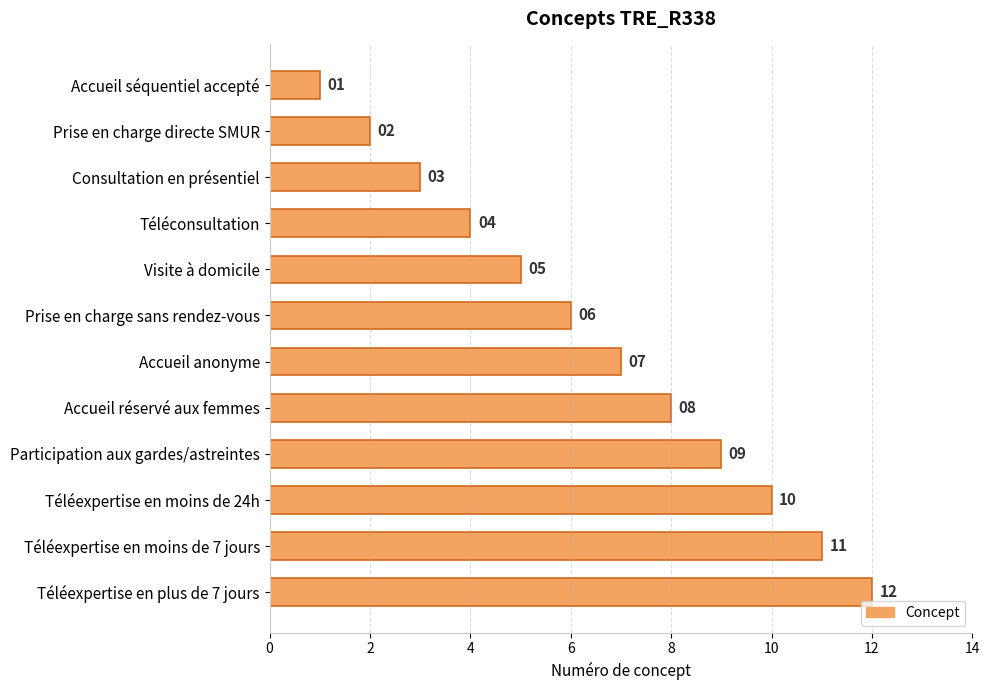

What is the label of the 11th bar from the bottom?

Prise en charge directe SMUR